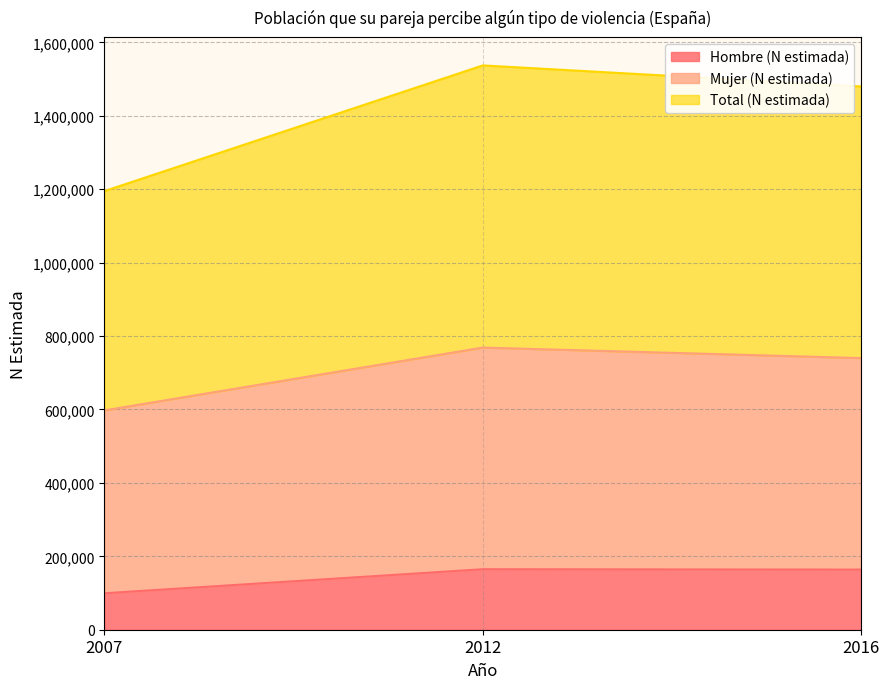

At which label does Hombre (N estimada) first exceed 163794?

2012